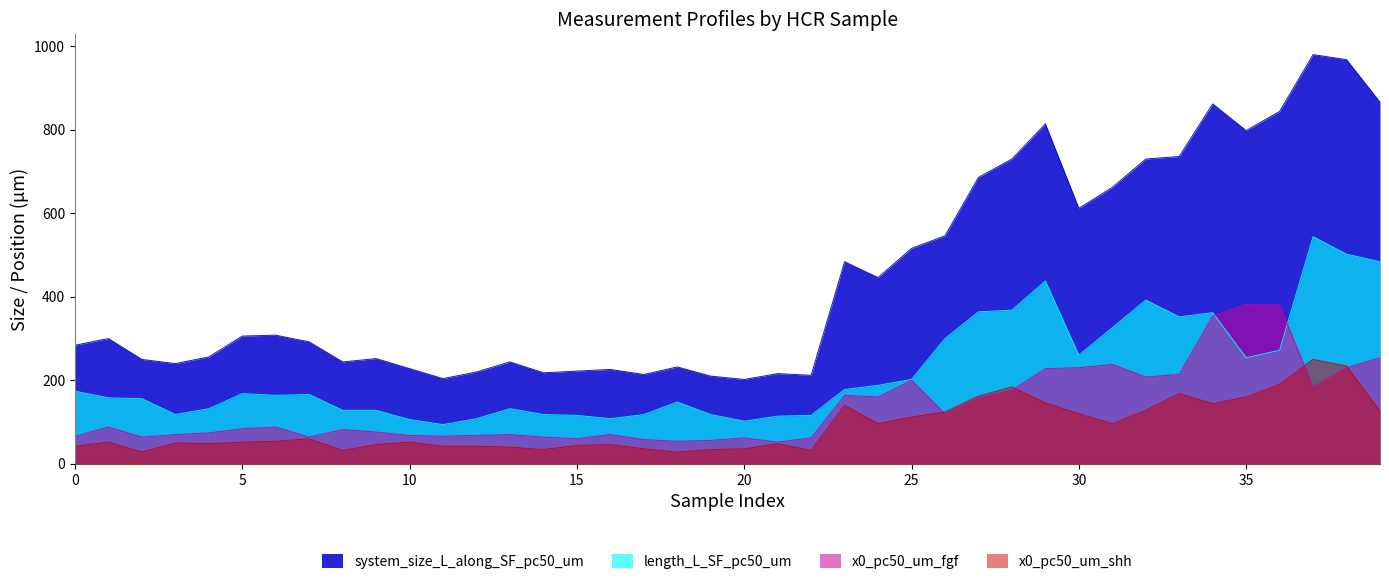

How many lines are shown in the chart?

4